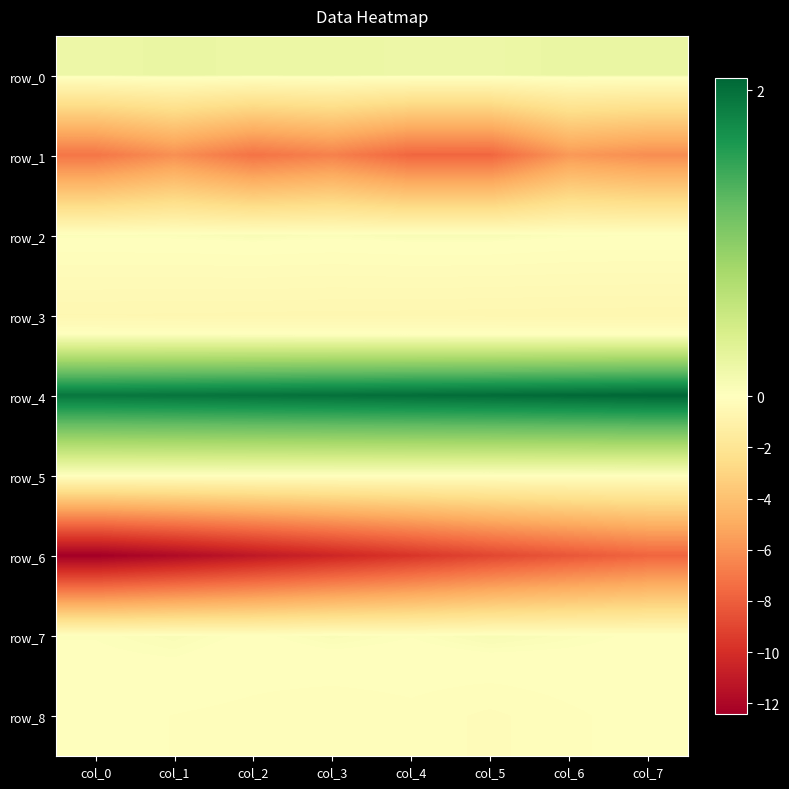

Reading left to right, extract all data points from this chart.

row_0: 0.2	0.2	0.2	0.2	0.2	0.2	0.2	0.2
row_1: -7.1	-6.1	-7.2	-6.6	-7.7	-7.7	-5.7	-6.2
row_2: 0.0	0.0	0.1	0.0	0.1	0.1	0.0	0.0
row_3: -0.6	-0.6	-0.6	-0.6	-0.6	-0.6	-0.6	-0.6
row_4: 1.9	2.0	2.0	2.0	2.0	2.0	2.1	2.1
row_5: 0.0	0.0	0.0	0.0	0.0	0.0	0.0	0.0
row_6: -12.4	-11.8	-11.1	-10.4	-9.7	-9.0	-8.3	-7.7
row_7: 0.0	0.1	0.0	0.1	0.0	0.1	0.0	0.0
row_8: -0.1	-0.1	-0.1	-0.2	-0.1	-0.2	-0.1	-0.0